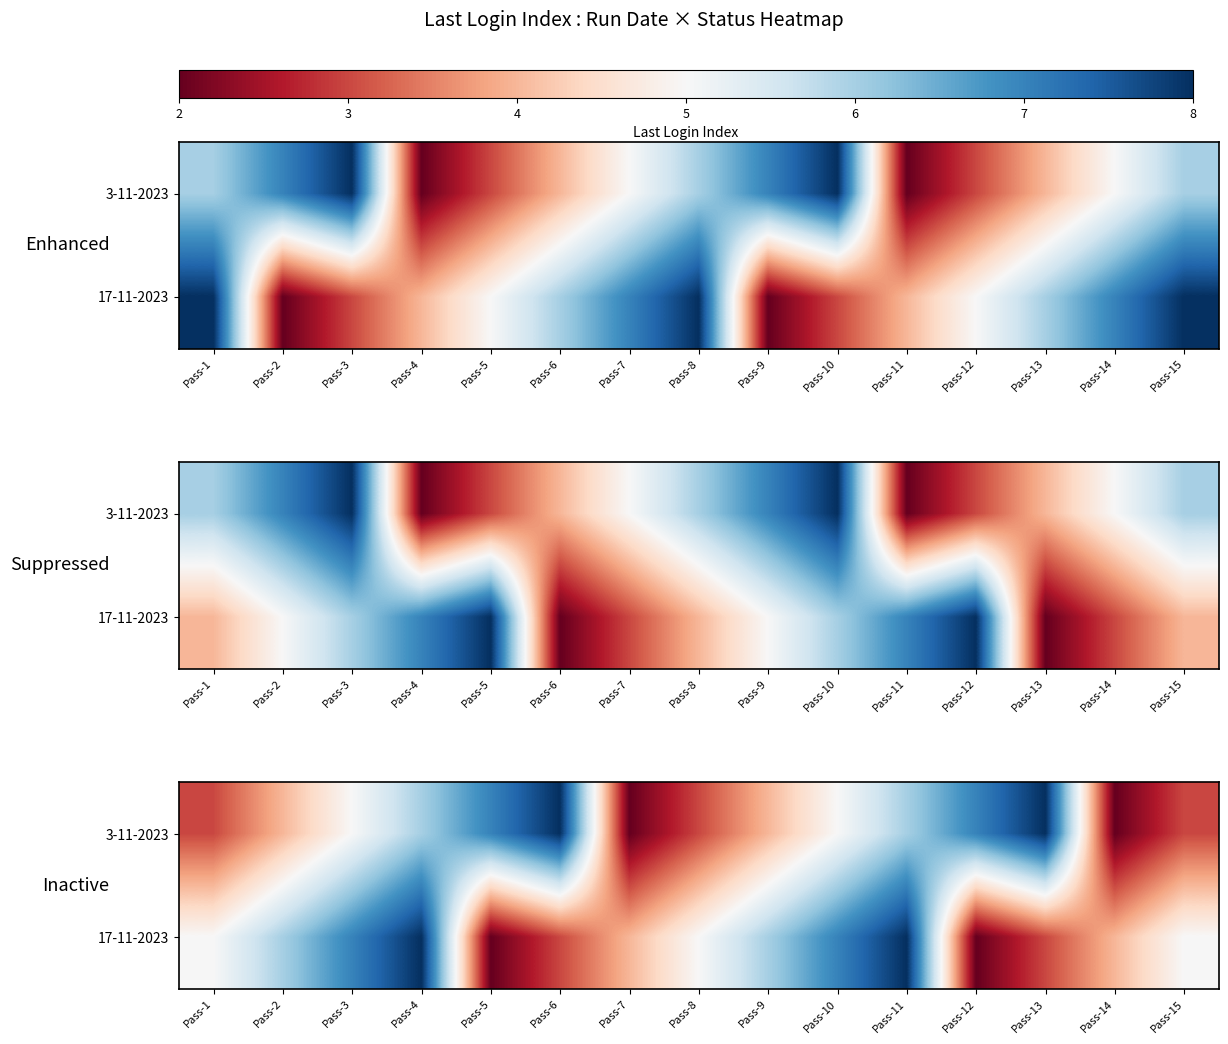

What is the difference between the maximum and minimum values in the 3-11-2023 series?

6